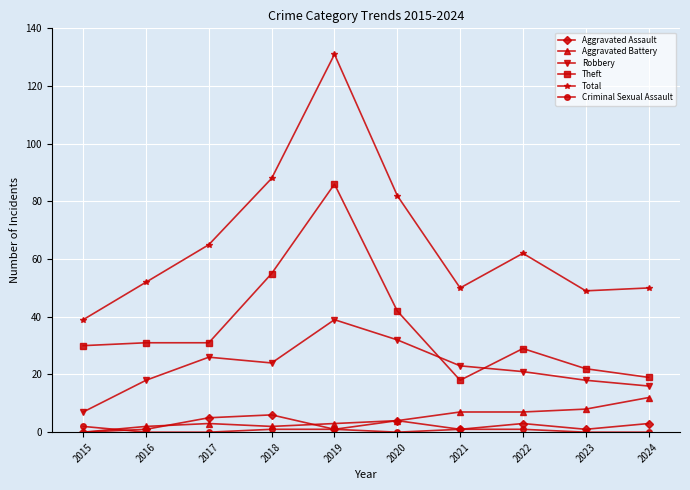

What are all the series names shown in the legend?

Aggravated Assault, Aggravated Battery, Robbery, Theft, Total, Criminal Sexual Assault